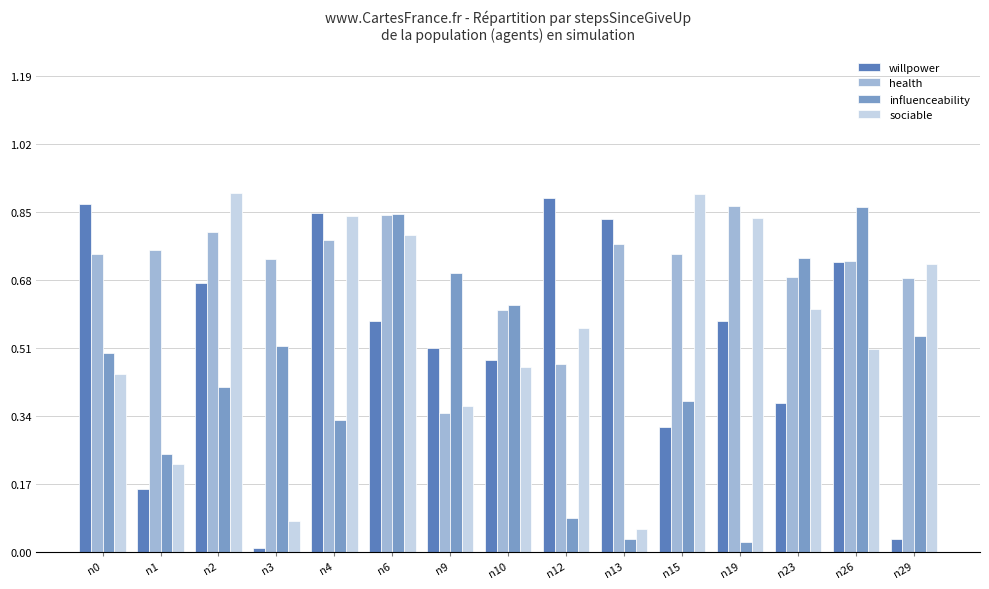

Are the bars horizontal?

No